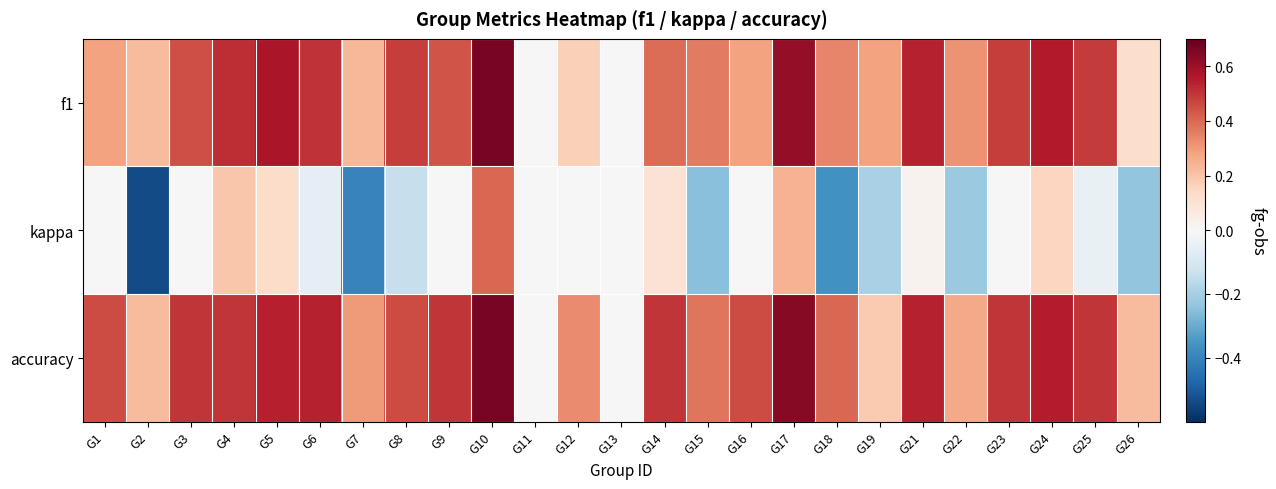

Reading left to right, list all the values displayed in this chart.

f1: G1=0.3	G2=0.2	G3=0.5	G4=0.5	G5=0.6	G6=0.5	G7=0.2	G8=0.5	G9=0.4	G10=0.7	G11=0.0	G12=0.2	G13=0.0	G14=0.4	G15=0.4	G16=0.3	G17=0.6	G18=0.3	G19=0.3	G21=0.5	G22=0.3	G23=0.5	G24=0.6	G25=0.5	G26=0.1
kappa: G1=0.0	G2=-0.5	G3=0.0	G4=0.2	G5=0.1	G6=-0.1	G7=-0.4	G8=-0.1	G9=0.0	G10=0.4	G11=0.0	G12=0.0	G13=0.0	G14=0.1	G15=-0.2	G16=0.0	G17=0.2	G18=-0.4	G19=-0.2	G21=0.0	G22=-0.2	G23=0.0	G24=0.2	G25=-0.0	G26=-0.2
accuracy: G1=0.5	G2=0.2	G3=0.5	G4=0.5	G5=0.5	G6=0.5	G7=0.3	G8=0.5	G9=0.5	G10=0.7	G11=0.0	G12=0.3	G13=0.0	G14=0.5	G15=0.4	G16=0.5	G17=0.6	G18=0.4	G19=0.2	G21=0.5	G22=0.3	G23=0.5	G24=0.6	G25=0.5	G26=0.2